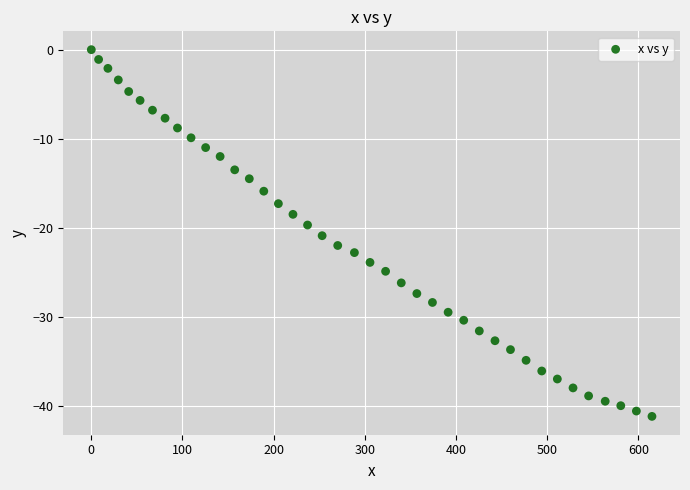

What is the range of Y values (max minus min)?

41.2